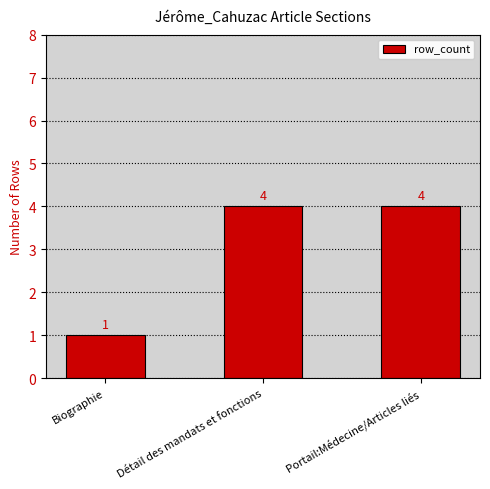

Reading left to right, transcribe all the data shown in this chart.

Biographie=1	Détail des mandats et fonctions=4	Portail:Médecine/Articles liés=4